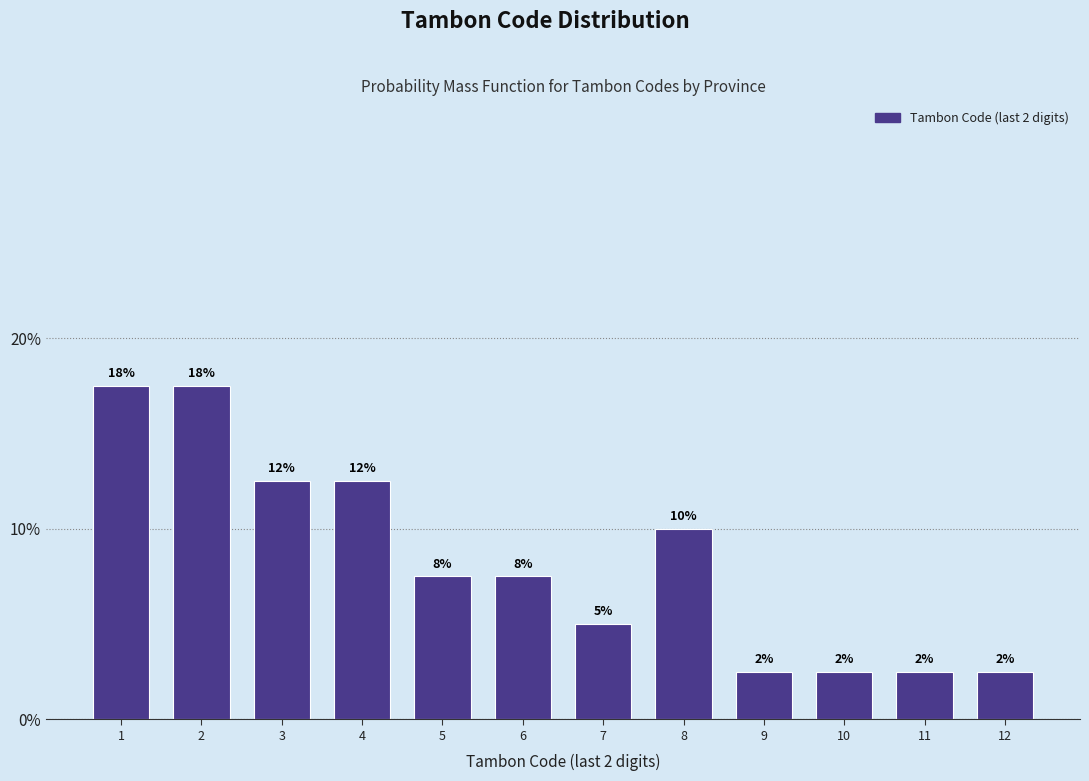

Does the chart contain any negative values?

No